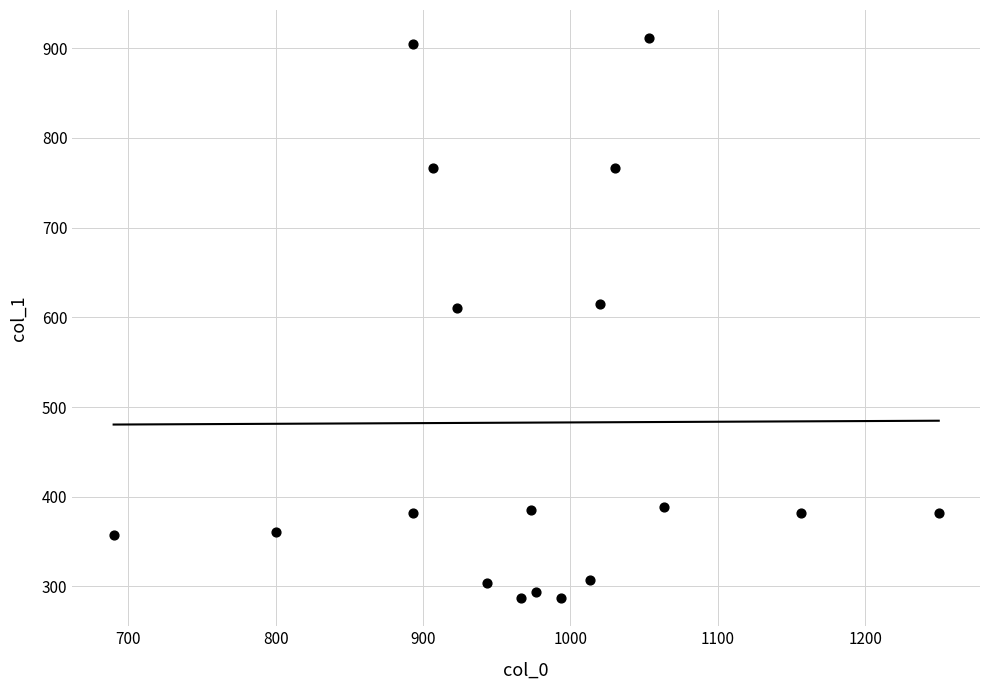

What is the range of X values (max minus min)?

560.0